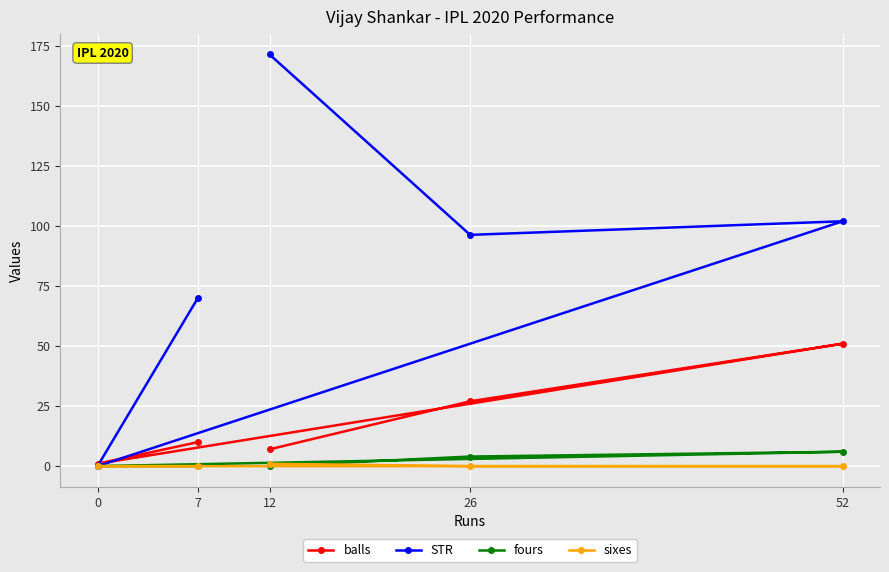

List the series in order of their peak value, lowest first.

sixes, fours, balls, STR